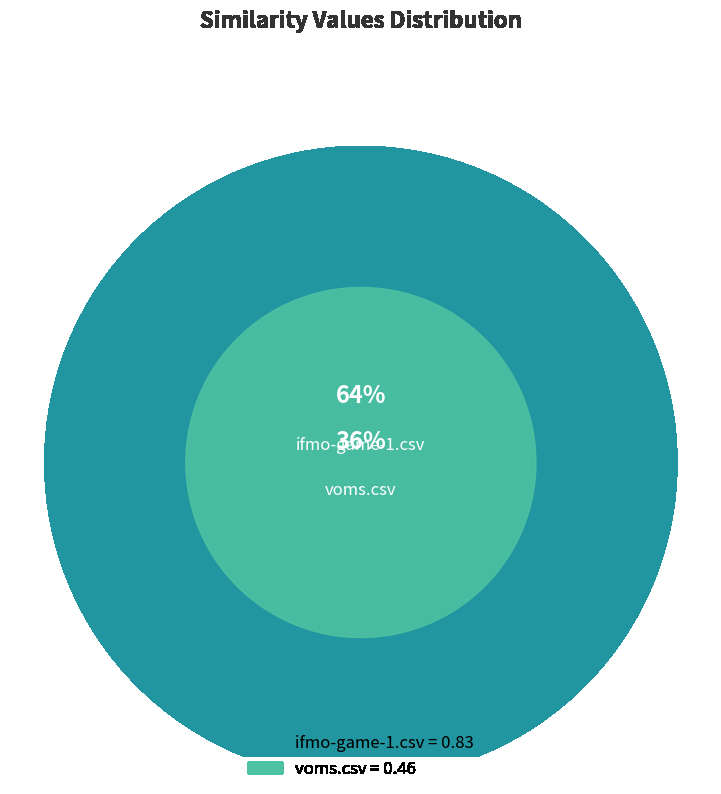

Between ifmo-game-1.csv and voms.csv, which is larger?

ifmo-game-1.csv